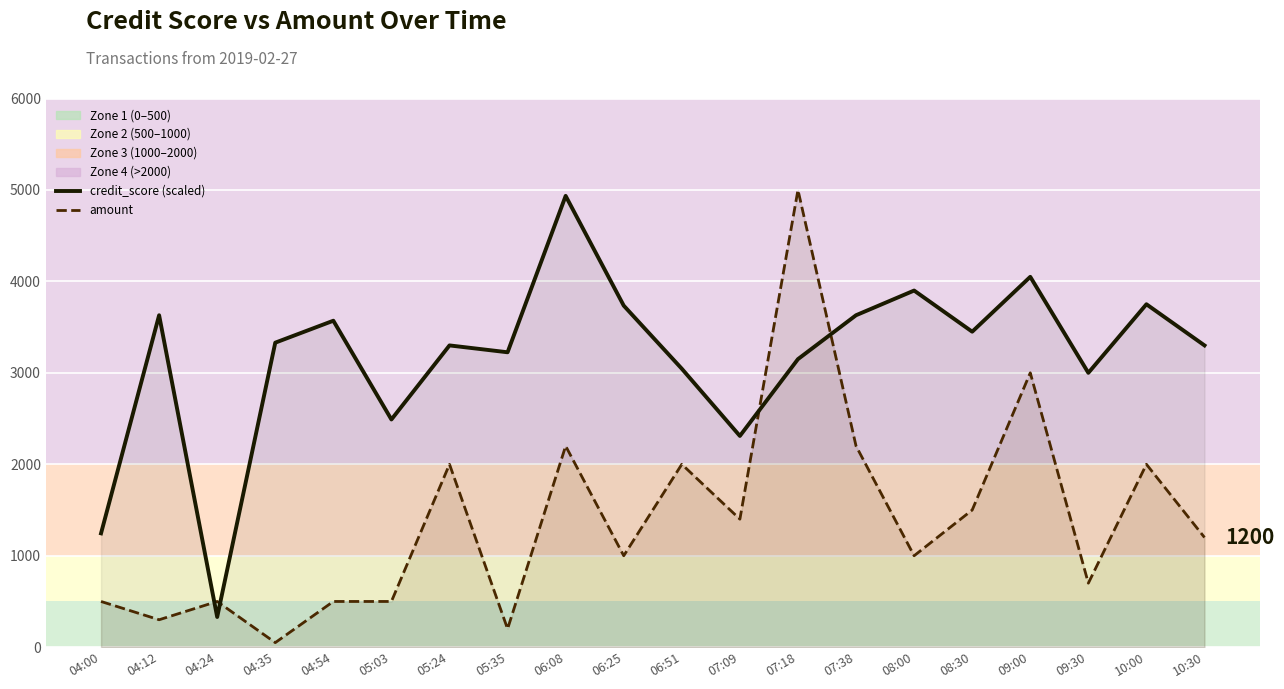

At which category is the sum across all series the highest?

07:18